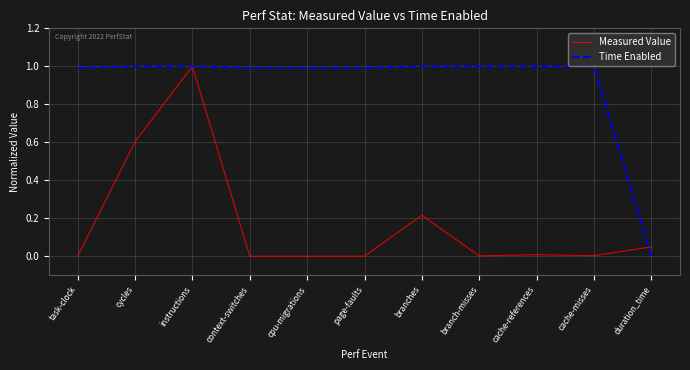

What position from the right is page-faults?

6